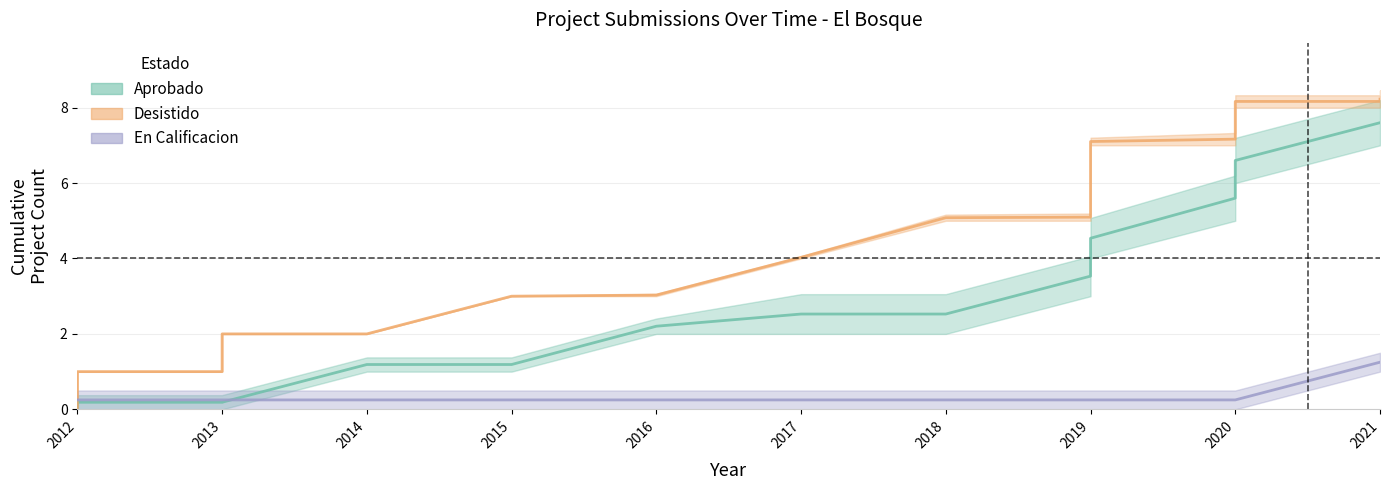

True or false: En Calificacion has more than 2 points higher than both neighbors.

False